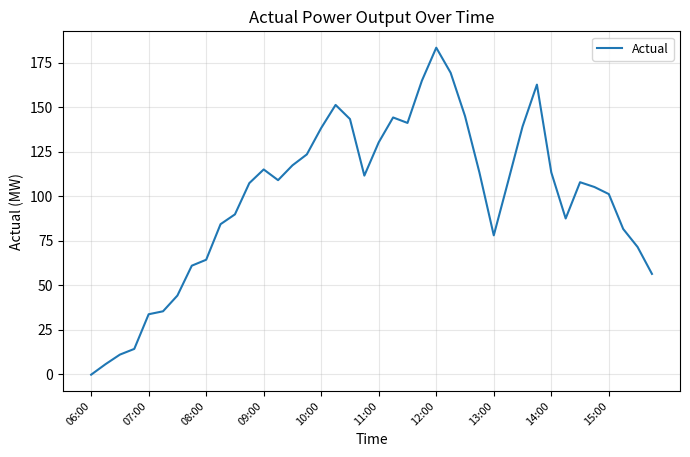

What is the difference between the maximum and minimum values?

183.6